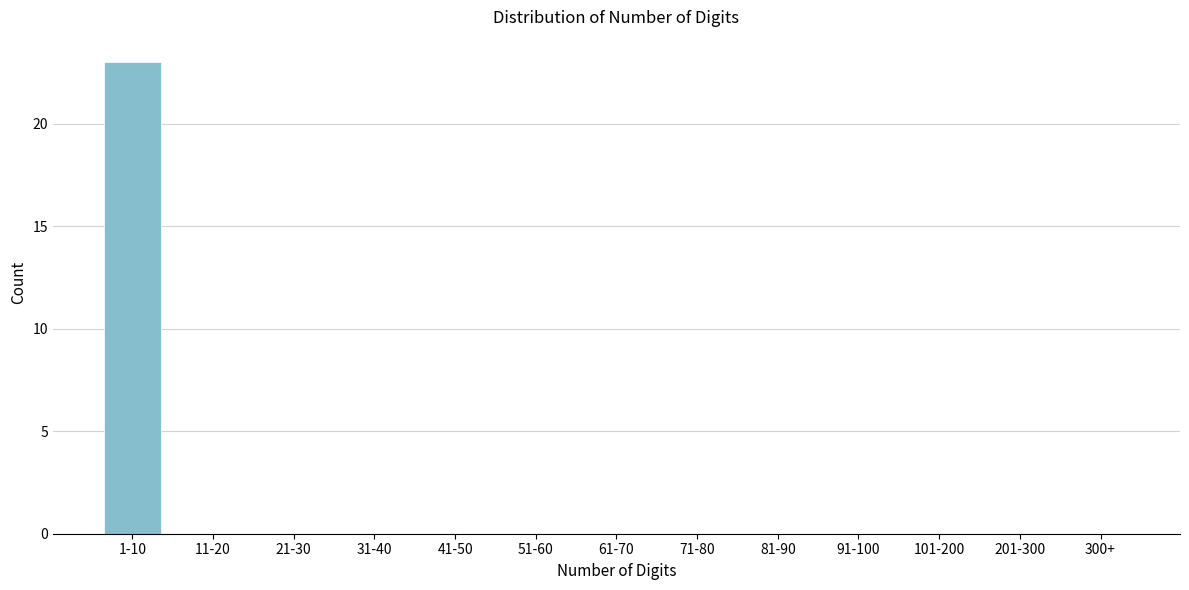

Reading right to left, transcribe all the data shown in this chart.

300+=0	201-300=0	101-200=0	91-100=0	81-90=0	71-80=0	61-70=0	51-60=0	41-50=0	31-40=0	21-30=0	11-20=0	1-10=23